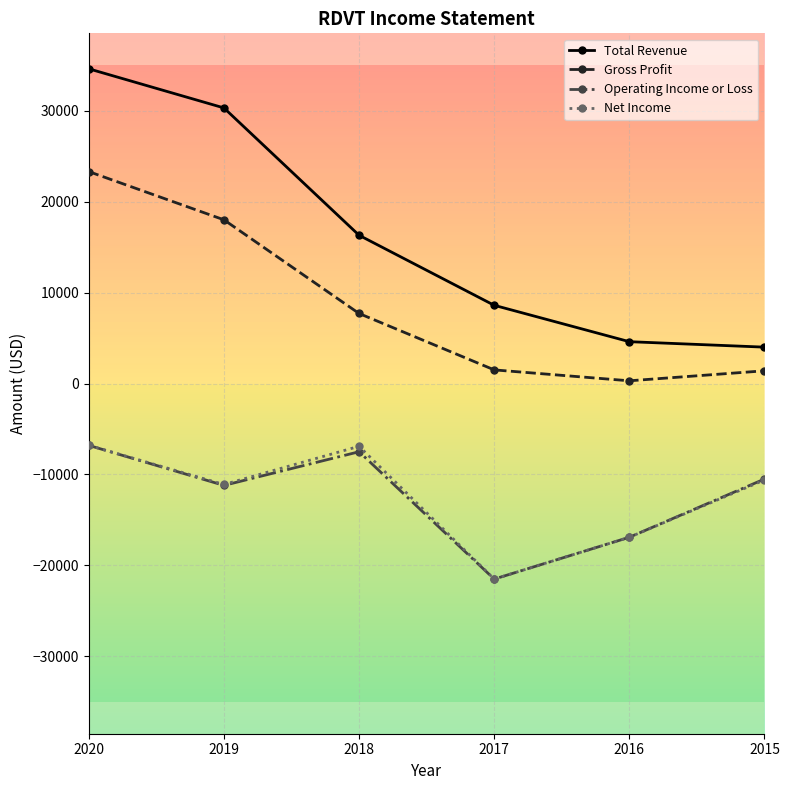

What is the maximum value for Total Revenue?

34600